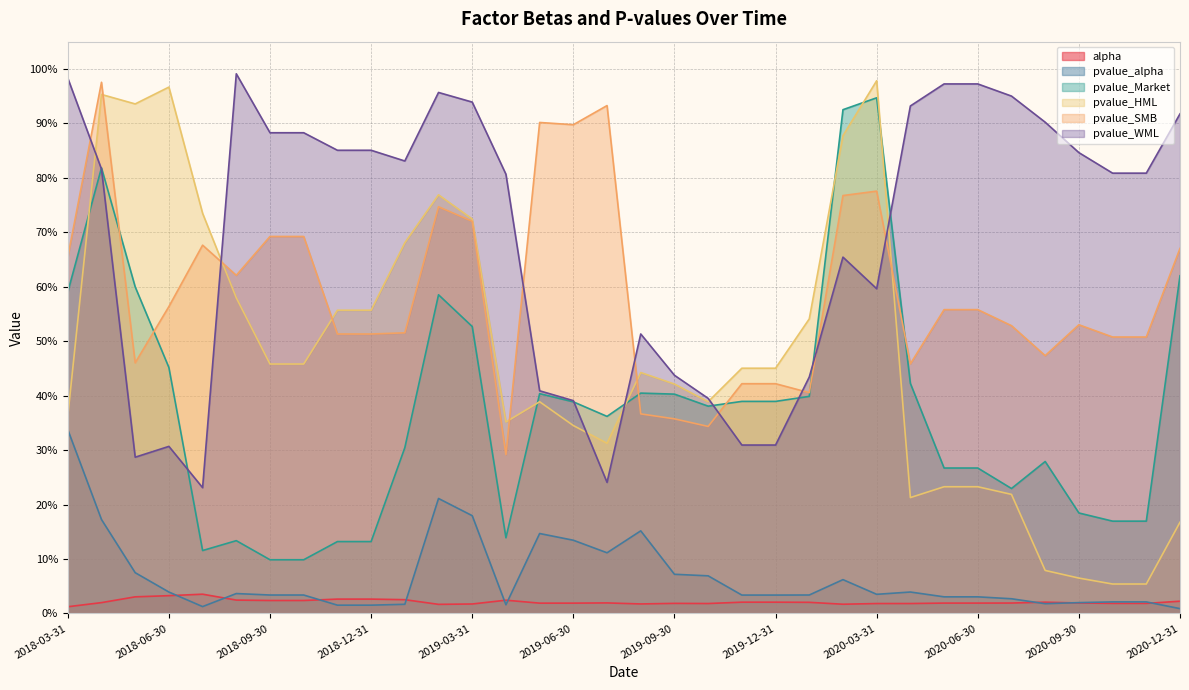

At how many categories does at least one series exceed 0?

34